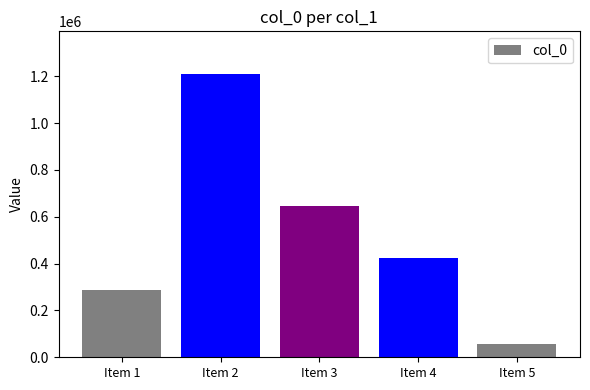

The chart shows a value of 1210452 at Item 2. True or false?

True